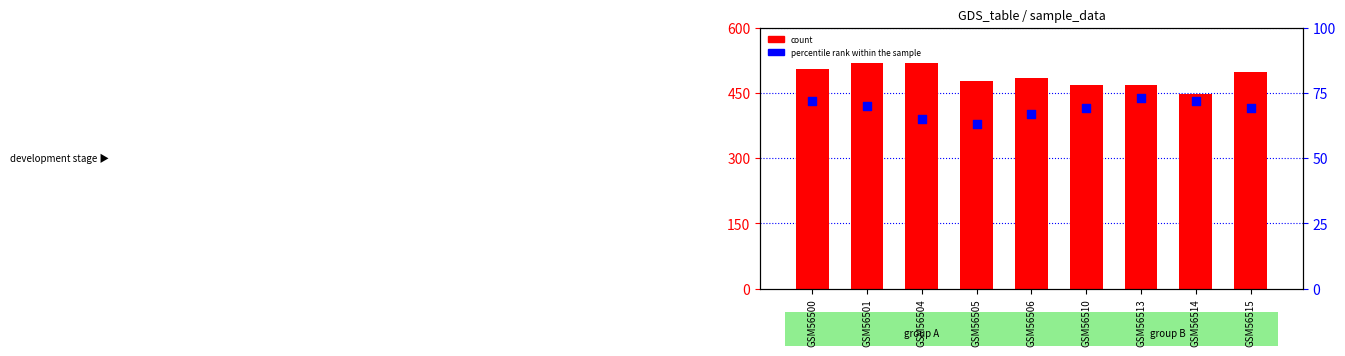

At how many categories does at least one series exceed 282?

9